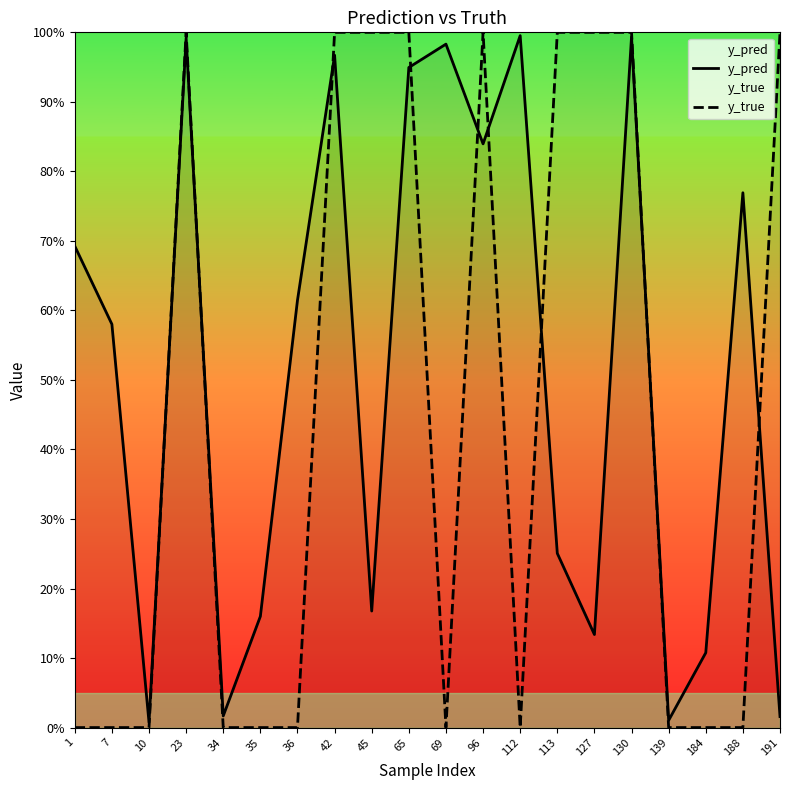

Where is y_pred nearest to the value 0?

10